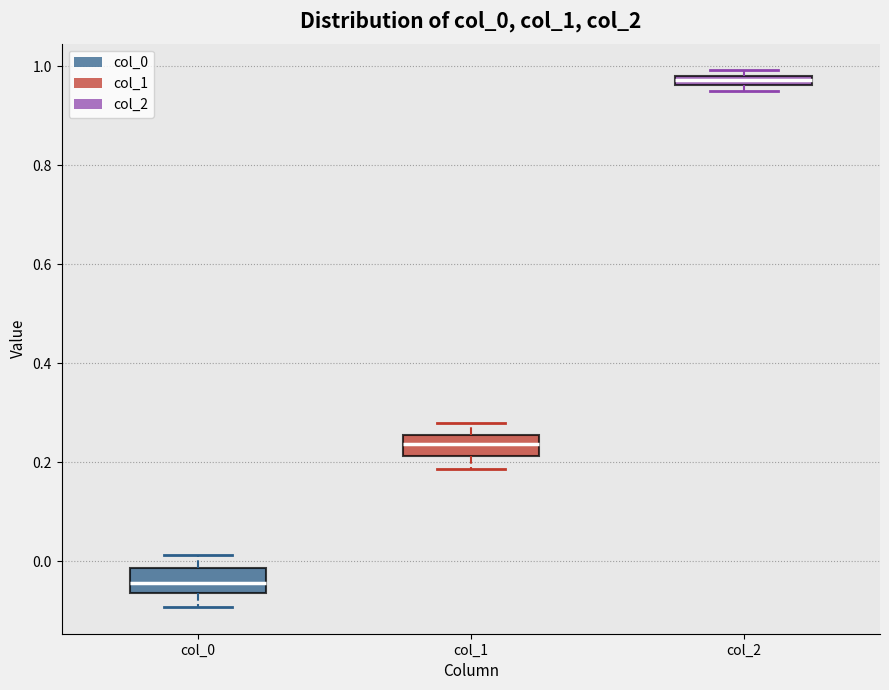

Which box's median line is the lowest?

col_0